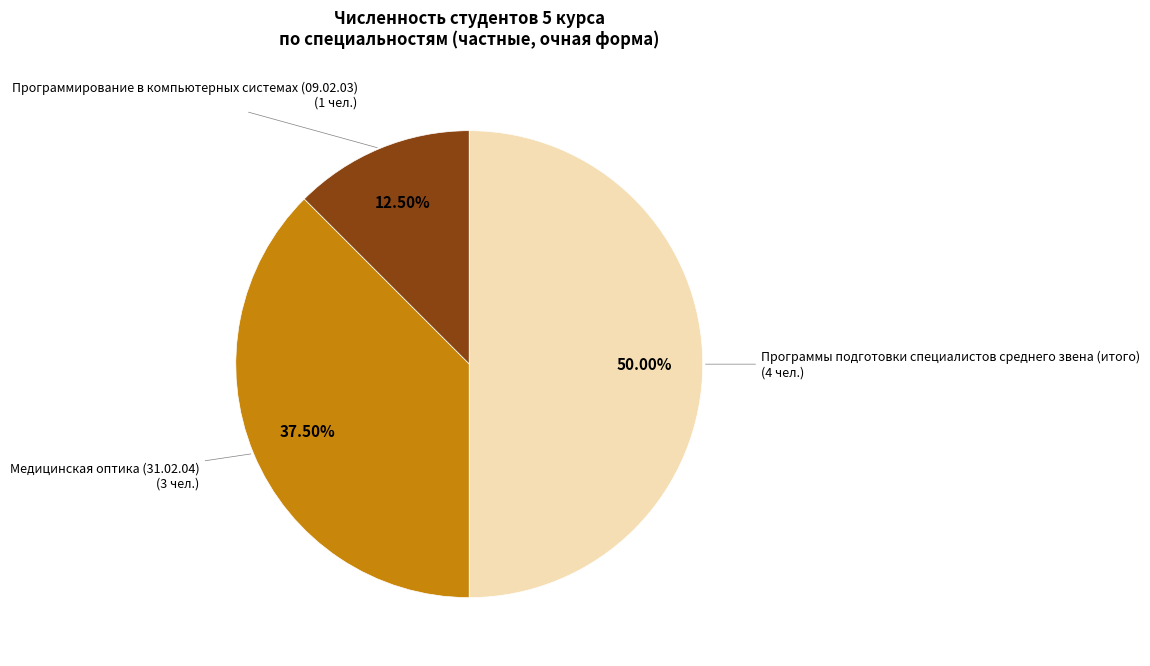

Between Программирование в компьютерных системах (09.02.03) and Медицинская оптика (31.02.04), which is larger?

Медицинская оптика (31.02.04)